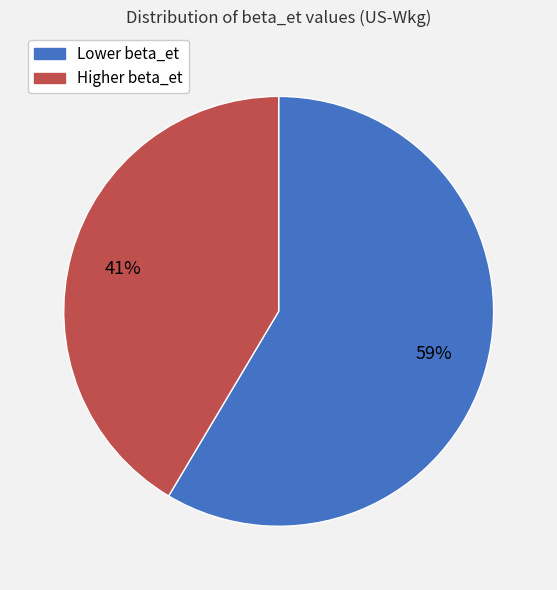

To the nearest percent, what is the average slice percentage?

50%